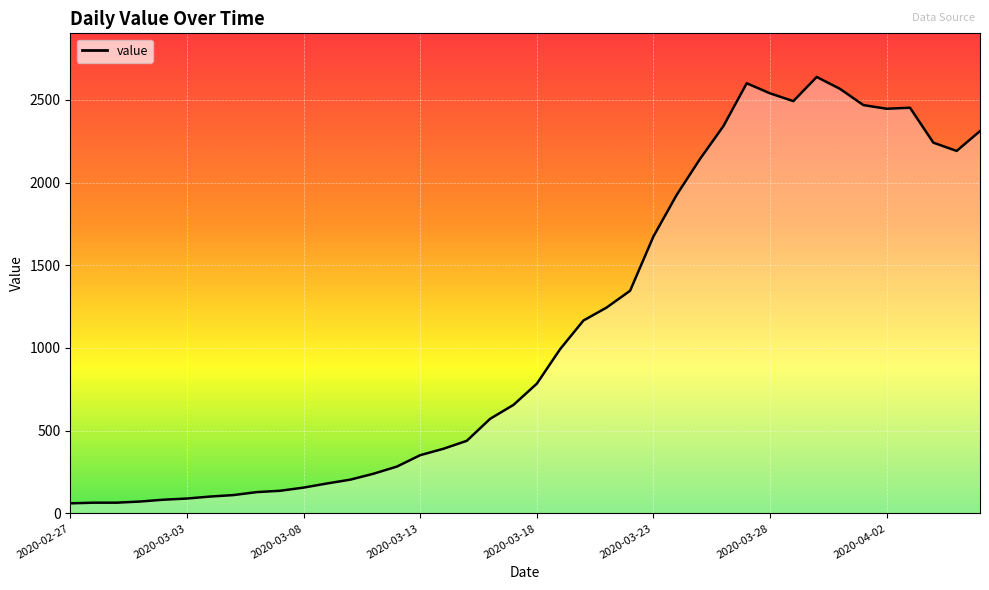

What is the minimum value shown in the chart?

61